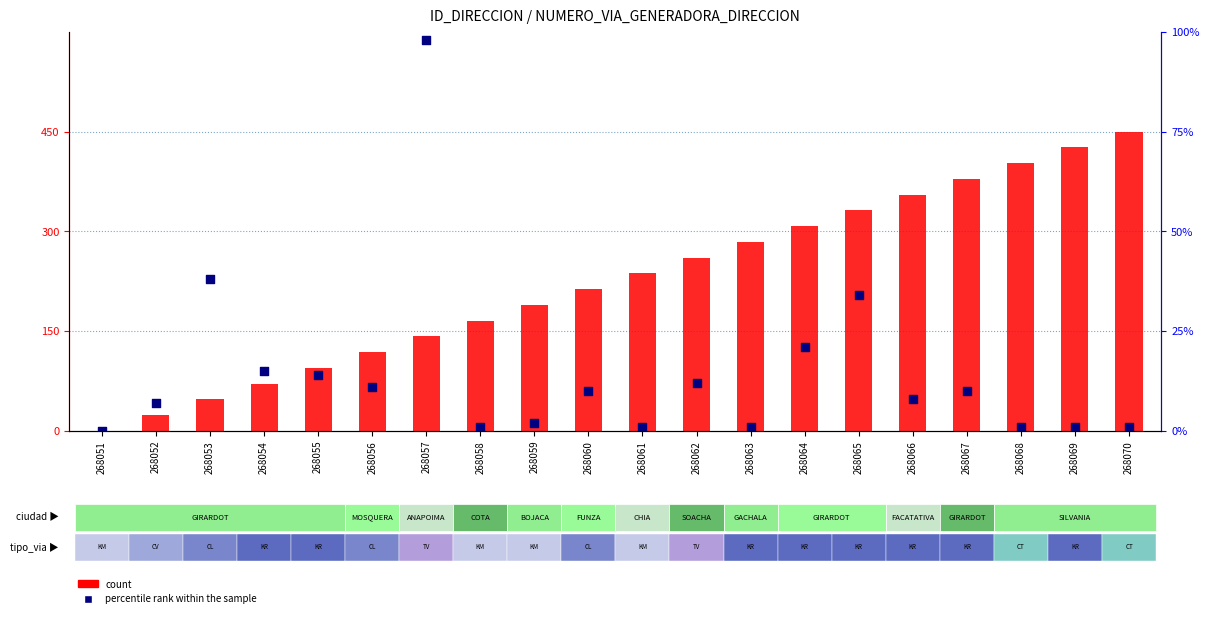

Which series has the largest Y range (max minus min)?

percentile rank within the sample